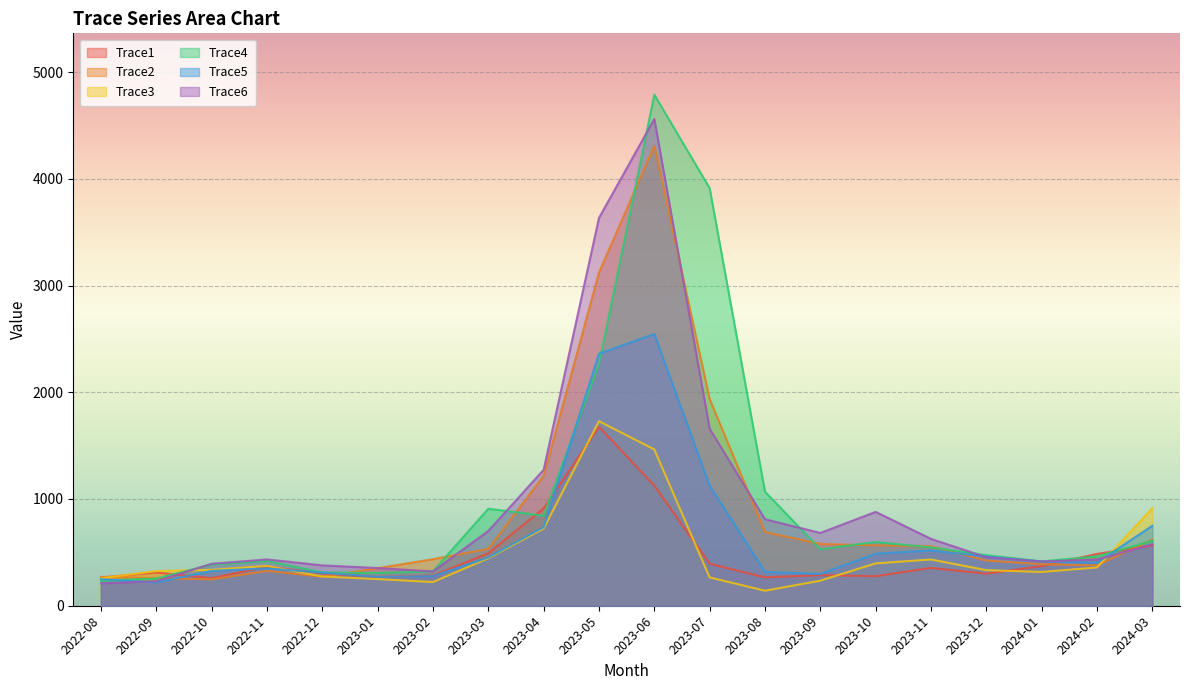

Is the value of Trace6 at 2023-04 greater than the value of Trace1 at 2023-06?

Yes